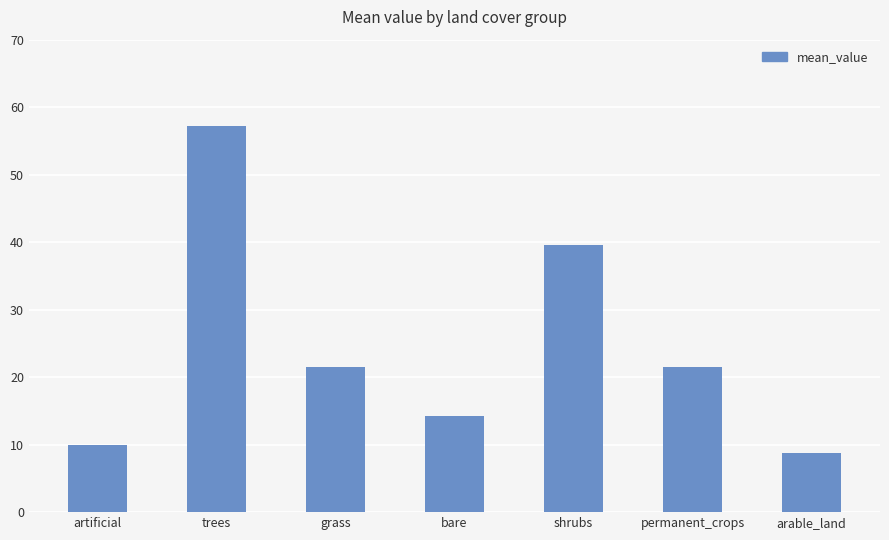

Approximately how many times larger is the value at grass compared to arable_land?

2.4